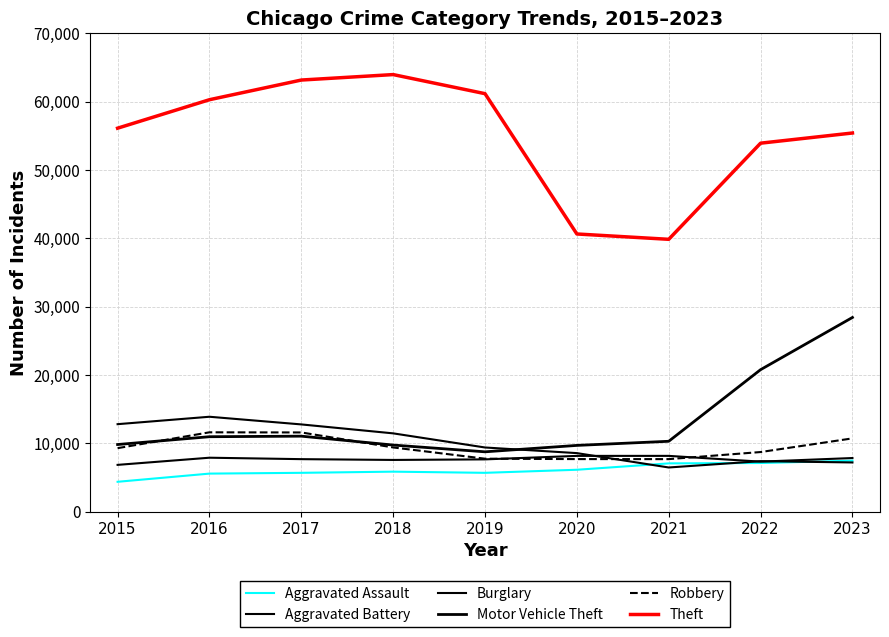

What is the sum of all Theft values?

494411